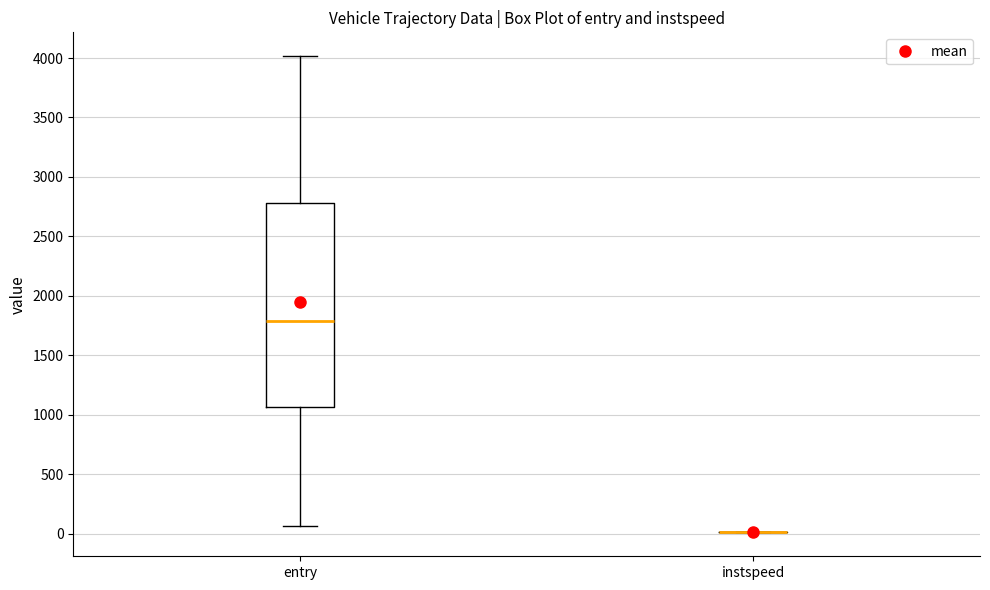

Comparing the boxes themselves (not the whiskers), which one is the tallest?

entry